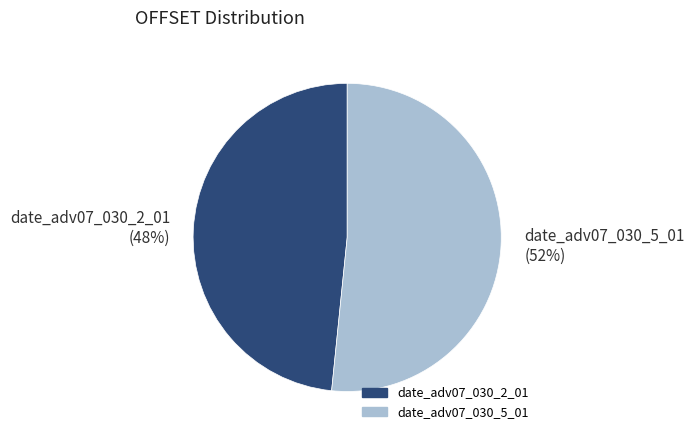

Which category accounts for the majority?

date_adv07_030_5_01